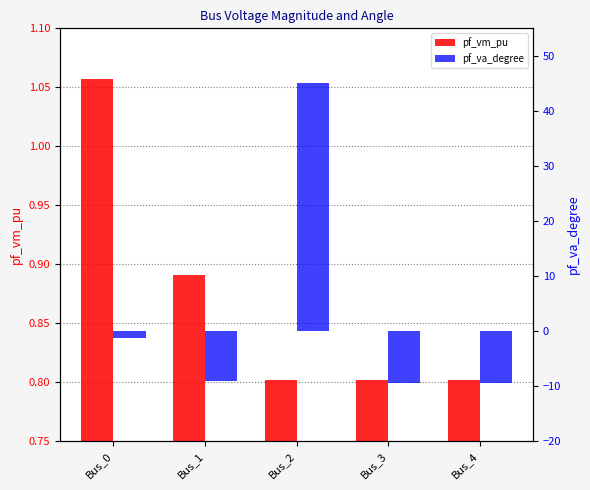

What is the value of the pf_vm_pu bar at the 3rd from the left?

0.8